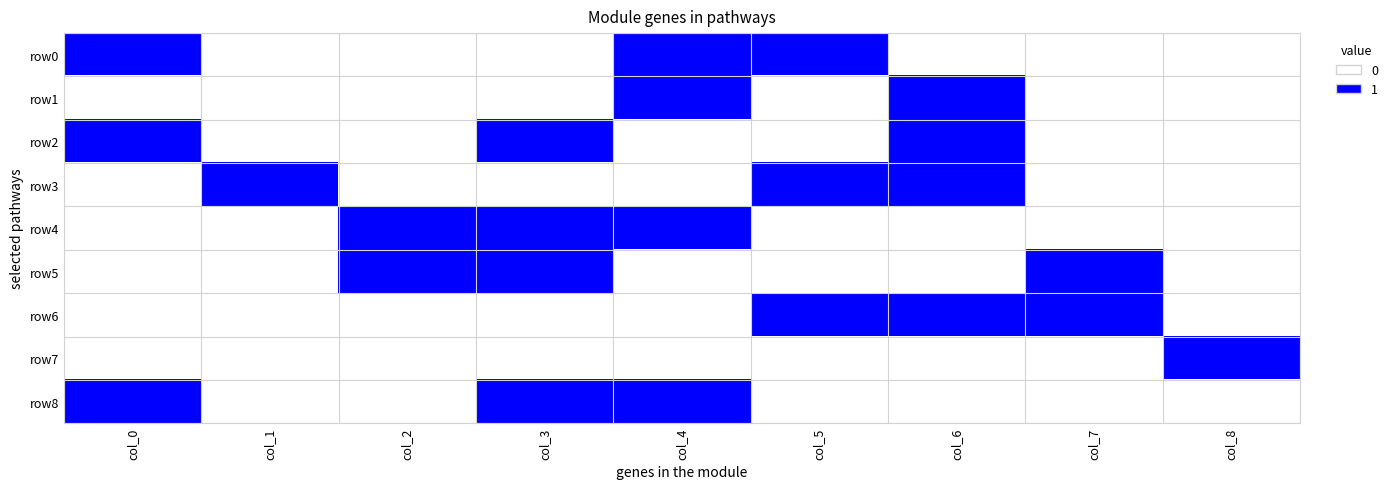

Reading left to right, list all the values displayed in this chart.

row0: col_0=1	col_1=0	col_2=0	col_3=0	col_4=1	col_5=1	col_6=0	col_7=0	col_8=0
row1: col_0=0	col_1=0	col_2=0	col_3=0	col_4=1	col_5=0	col_6=1	col_7=0	col_8=0
row2: col_0=1	col_1=0	col_2=0	col_3=1	col_4=0	col_5=0	col_6=1	col_7=0	col_8=0
row3: col_0=0	col_1=1	col_2=0	col_3=0	col_4=0	col_5=1	col_6=1	col_7=0	col_8=0
row4: col_0=0	col_1=0	col_2=1	col_3=1	col_4=1	col_5=0	col_6=0	col_7=0	col_8=0
row5: col_0=0	col_1=0	col_2=1	col_3=1	col_4=0	col_5=0	col_6=0	col_7=1	col_8=0
row6: col_0=0	col_1=0	col_2=0	col_3=0	col_4=0	col_5=1	col_6=1	col_7=1	col_8=0
row7: col_0=0	col_1=0	col_2=0	col_3=0	col_4=0	col_5=0	col_6=0	col_7=0	col_8=1
row8: col_0=1	col_1=0	col_2=0	col_3=1	col_4=1	col_5=0	col_6=0	col_7=0	col_8=0